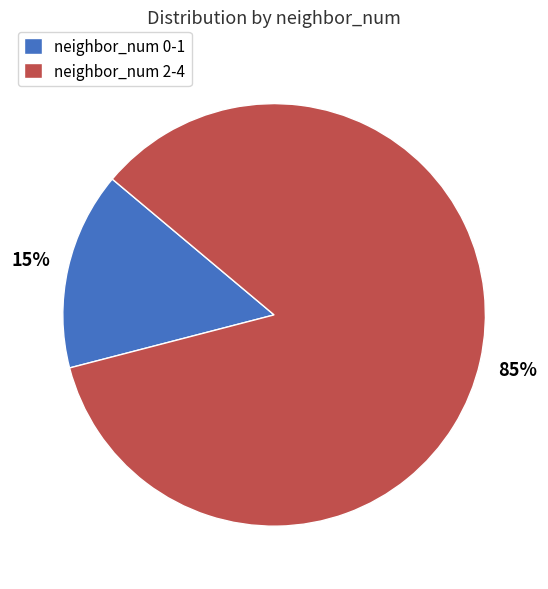

Which has a higher value, neighbor_num 0-1 or neighbor_num 2-4?

neighbor_num 2-4